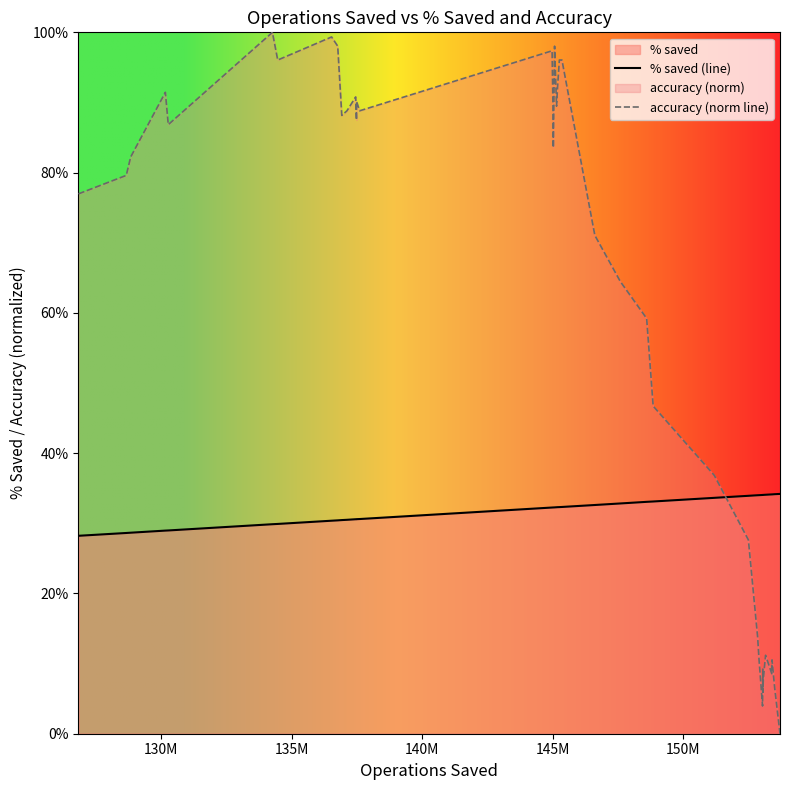

Reading left to right, transcribe all the data shown in this chart.

% saved (line): 0.3	0.3	0.3	0.3	0.3	0.3	0.3	0.3	0.3	0.3	0.3	0.3	0.3	0.3	0.3	0.3	0.3	0.3	0.3	0.3	0.3	0.3	0.3	0.3	0.3	0.3	0.3	0.3	0.3	0.3	0.3	0.3	0.3	0.3	0.3	0.3	0.3	0.3	0.3	0.3
accuracy (norm line): 0.8	0.8	0.8	0.9	0.9	1.0	1.0	1.0	1.0	0.9	0.9	0.9	0.9	0.9	0.9	1.0	0.9	0.8	1.0	0.9	0.9	1.0	1.0	0.7	0.6	0.6	0.5	0.4	0.3	0.1	0.1	0.0	0.1	0.1	0.1	0.1	0.1	0.1	0.1	0.0